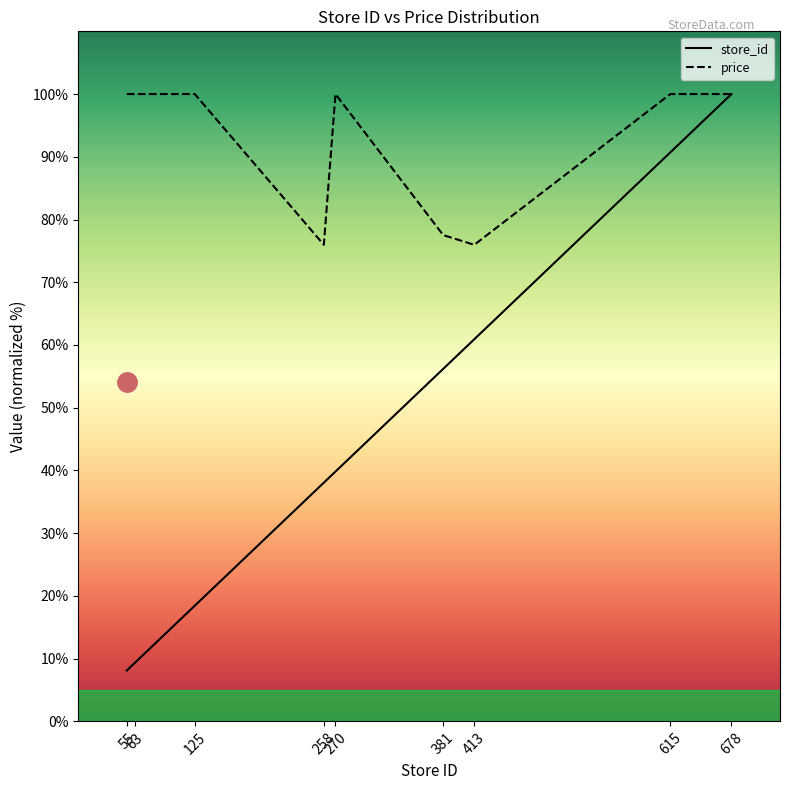

Which category has the lowest value across all series?

55